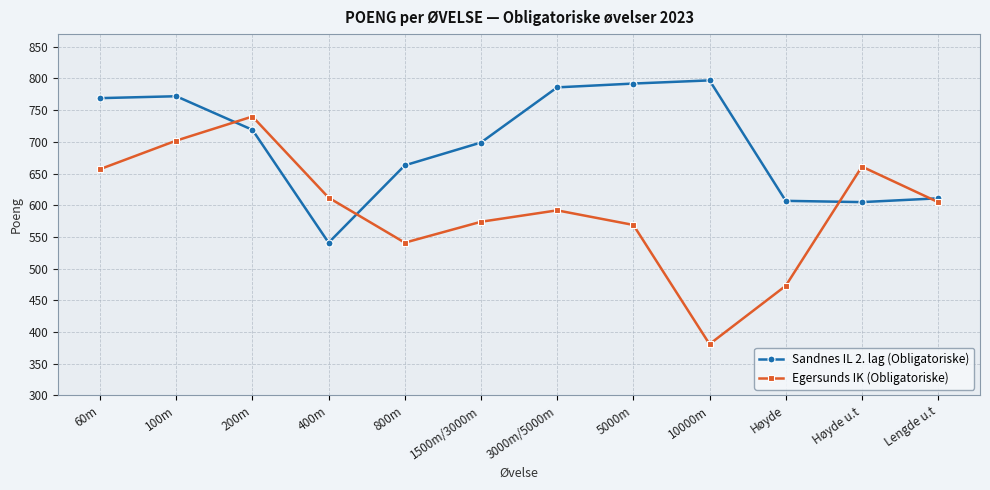

At which category is the sum across all series the highest?

100m